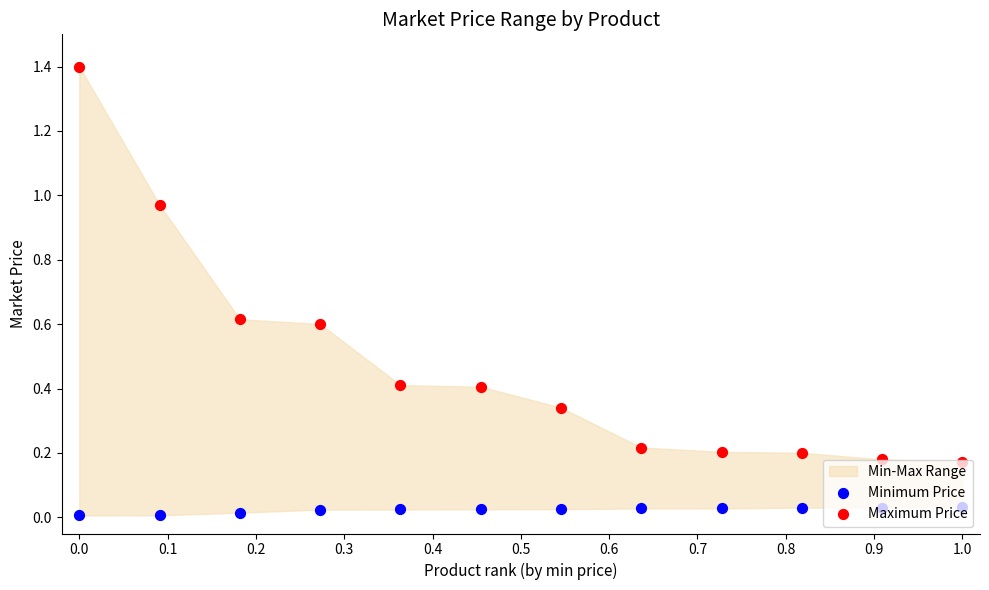

Which series contains the lowest Y value?

Minimum Price